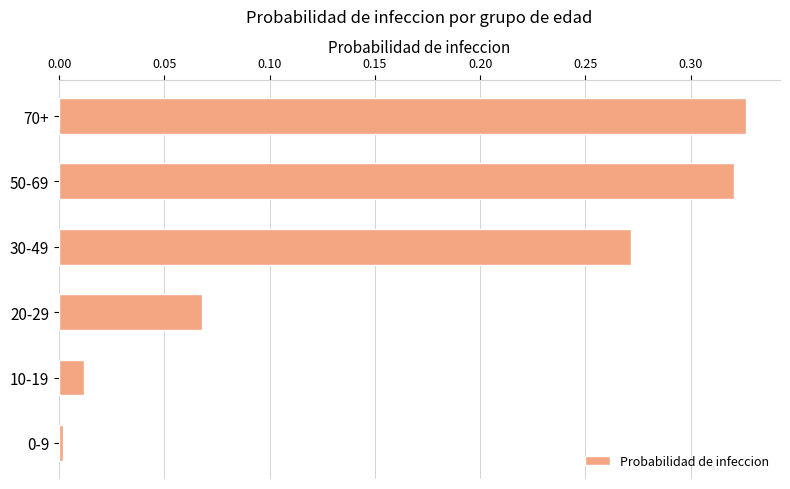

Is it true that the value at 10-19 is 0.0?

True